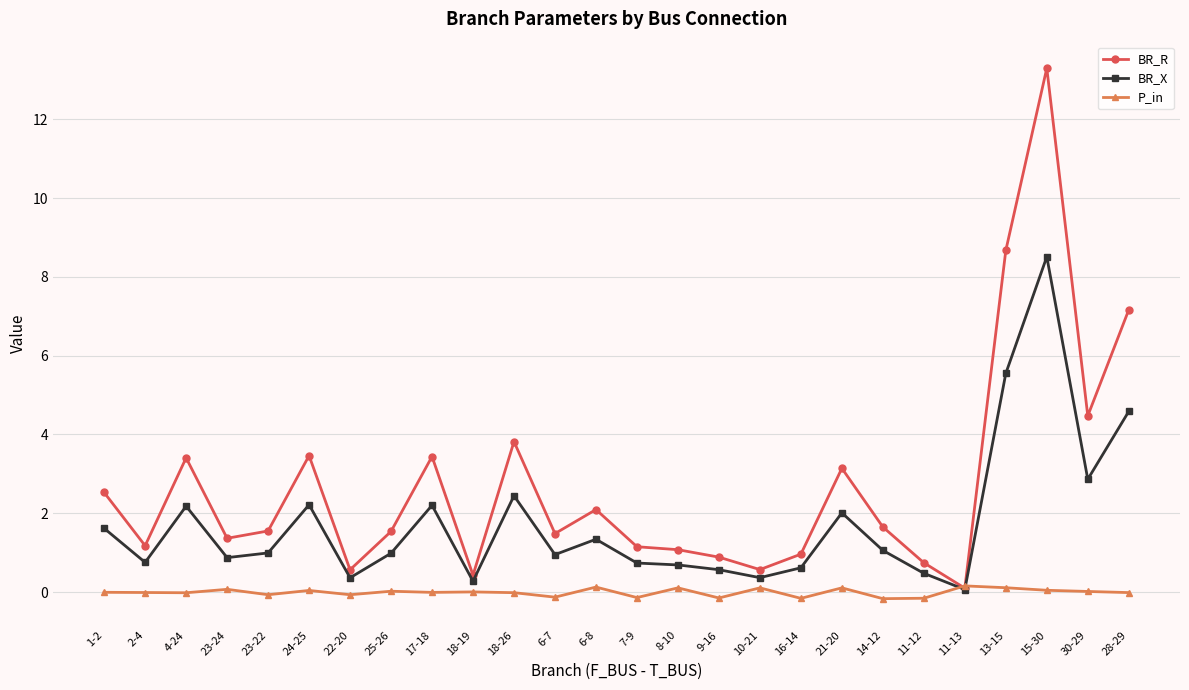

After their last crossing, which series has the higher values: BR_X or P_in?

BR_X